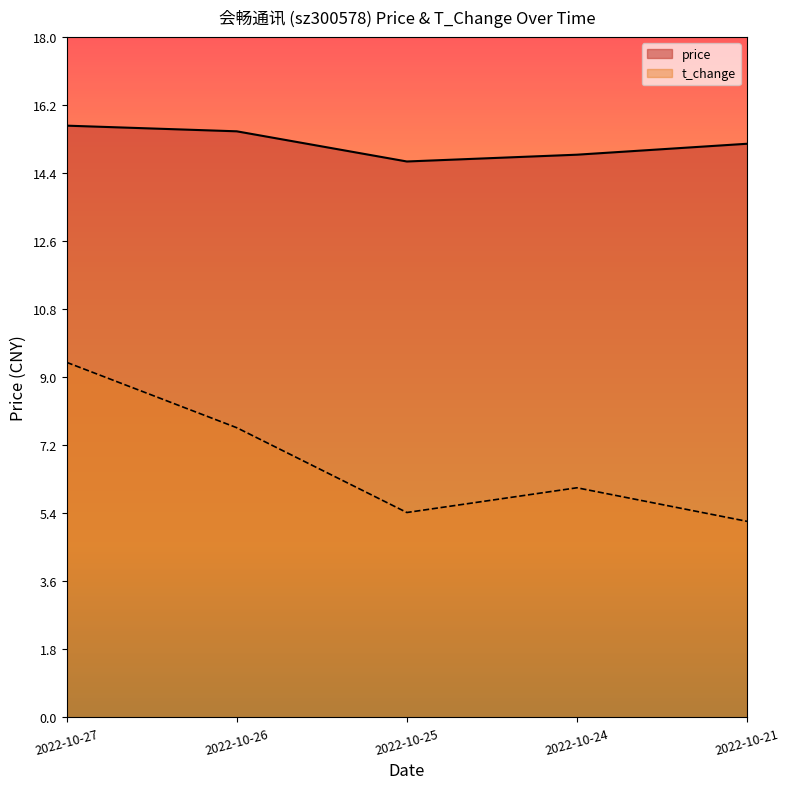

Is the value of price at 2022-10-27 greater than the value of t_change at 2022-10-21?

Yes